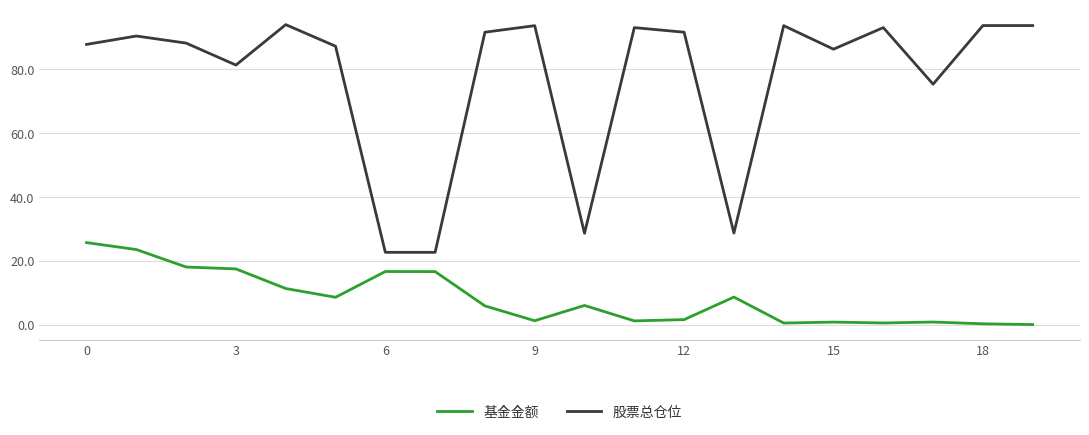

What is the difference between the maximum and minimum values in the 股票总仓位 series?

71.3